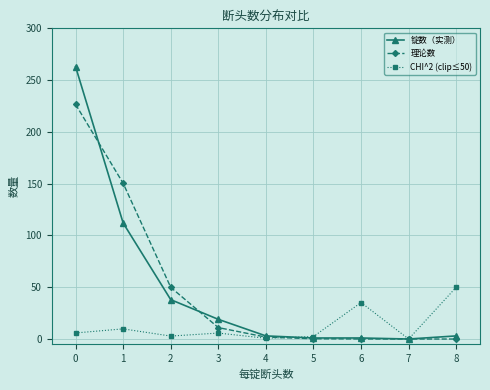

Is this an area chart (filled region under the line)?

No